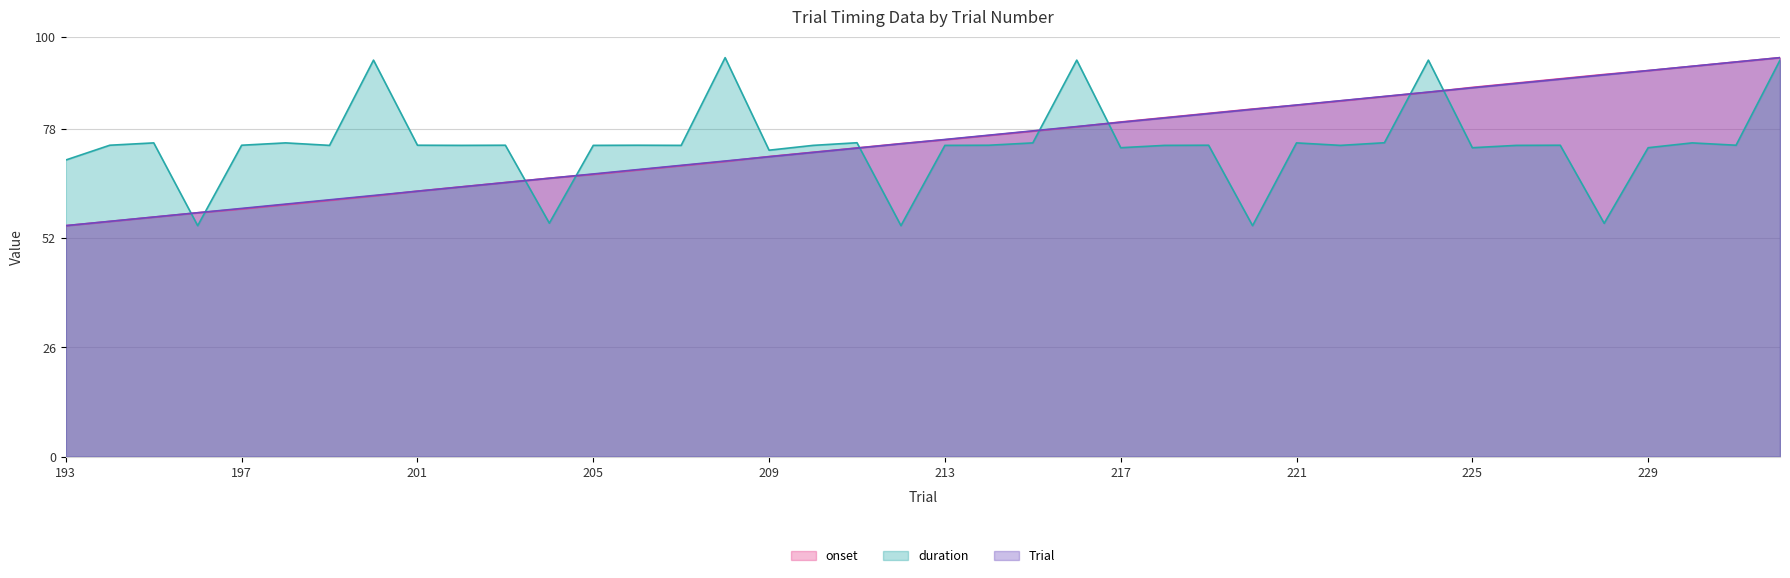

What is the difference between the Trial values at 197 and 200?

3.1